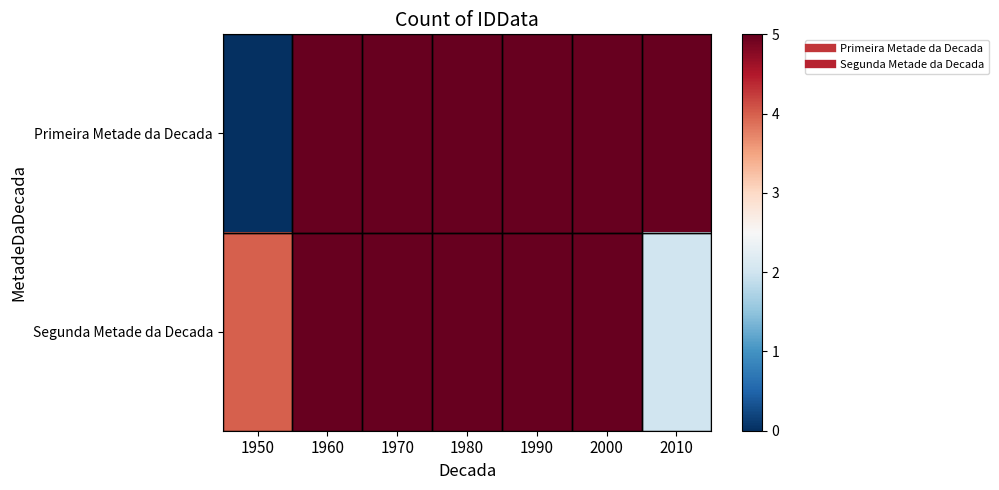

Reading right to left, list all the values displayed in this chart.

Primeira Metade da Decada: 2010=5	2000=5	1990=5	1980=5	1970=5	1960=5	1950=0
Segunda Metade da Decada: 2010=2	2000=5	1990=5	1980=5	1970=5	1960=5	1950=4